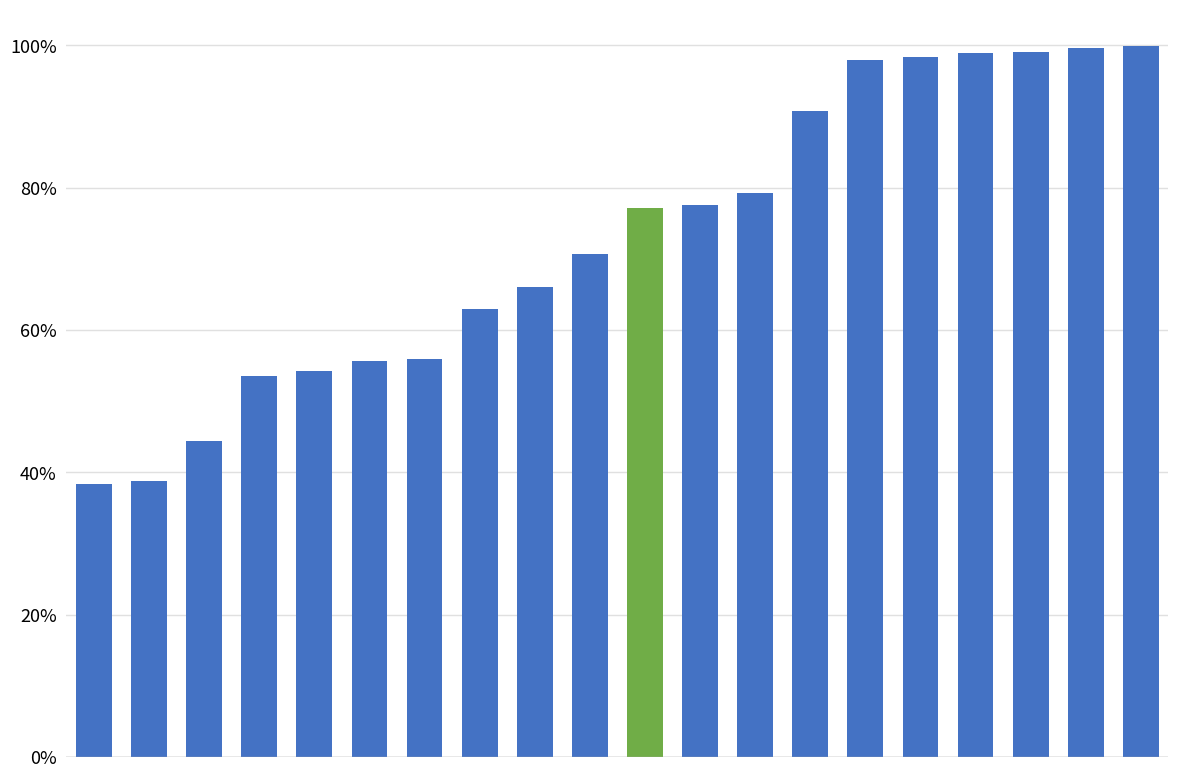

What is the value of the 17th bar from the left?

1.0